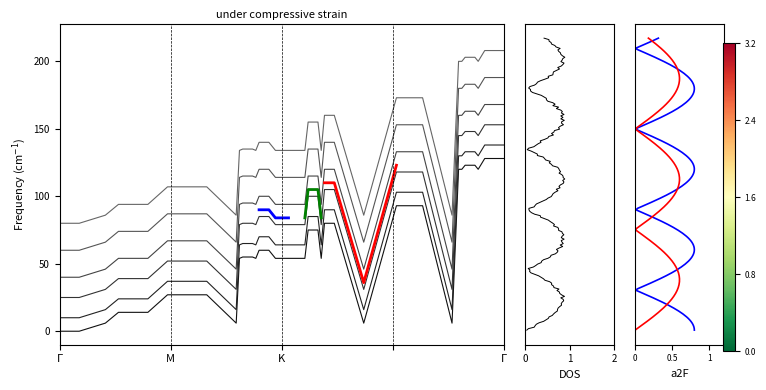

How many interior local valleys (lower than both neighbors) does the data have?

6